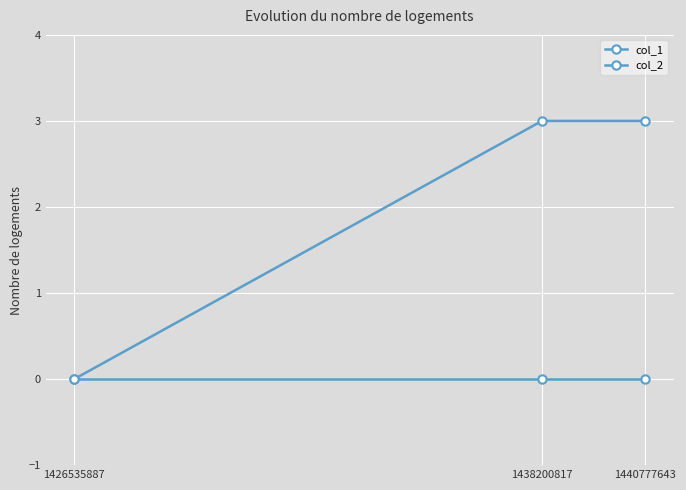

How many values in col_1 are above zero?

2